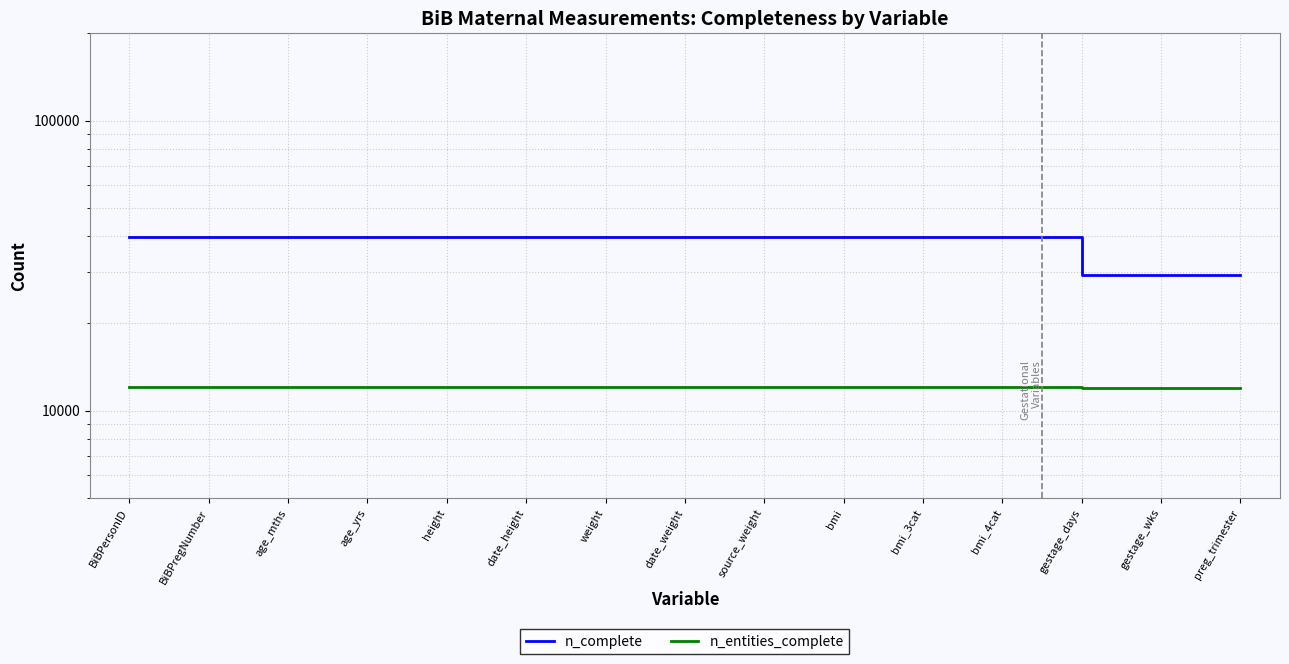

What is the sum of the n_complete values at date_height and age_yrs?

79644